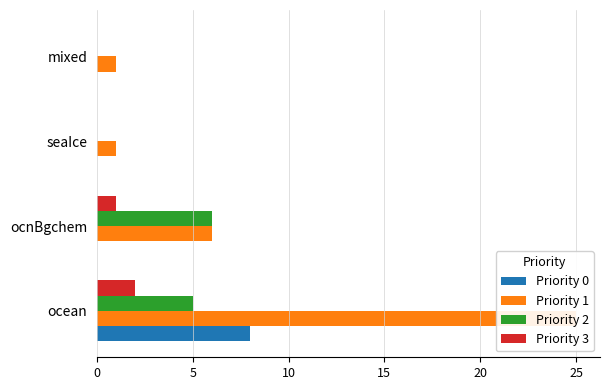

What is the difference between the highest and lowest values at ocnBgchem?

6